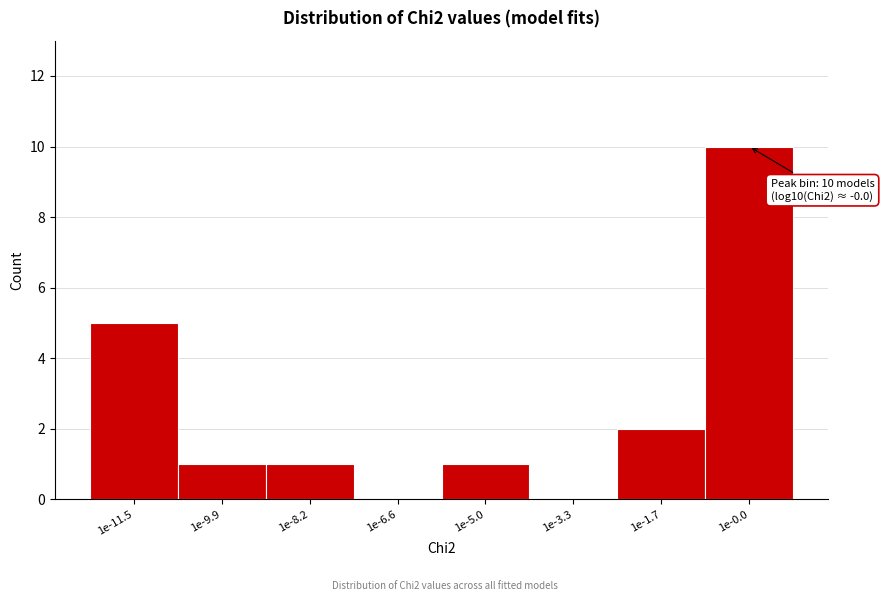

Reading right to left, list all the values displayed in this chart.

1e-0.0=10	1e-1.7=2	1e-3.3=0	1e-5.0=1	1e-6.6=0	1e-8.2=1	1e-9.9=1	1e-11.5=5